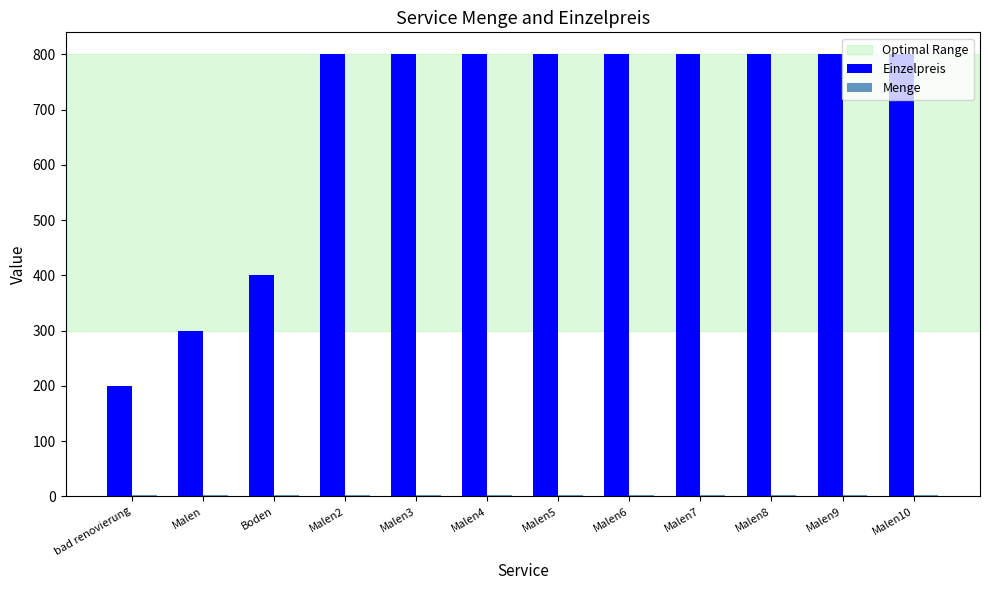

Which series changed the most between Malen and Malen3?

Einzelpreis